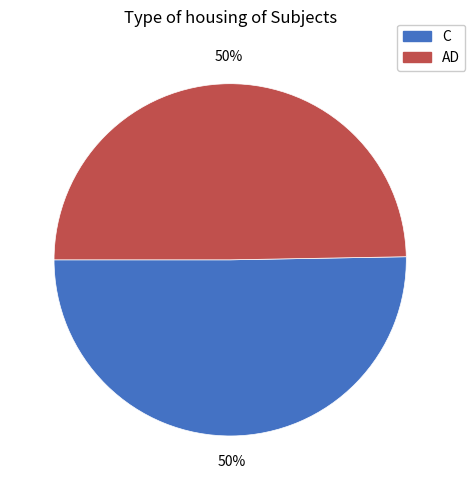

To the nearest percent, what is the average slice percentage?

50%